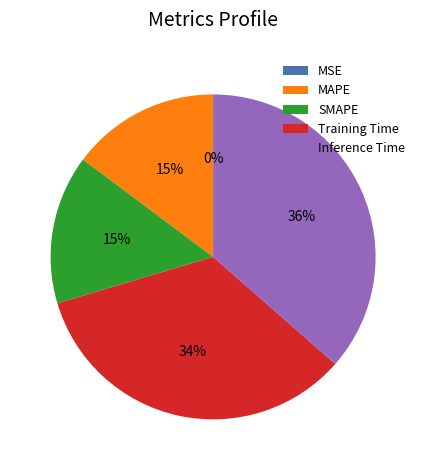

True or false: Inference Time accounts for 36% of the total.

True